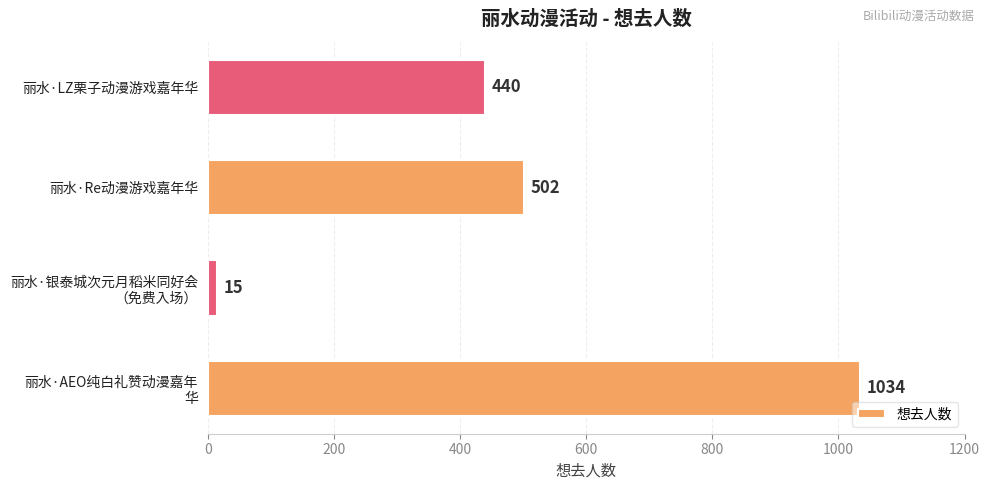

What is the difference between the maximum and minimum values?

1019